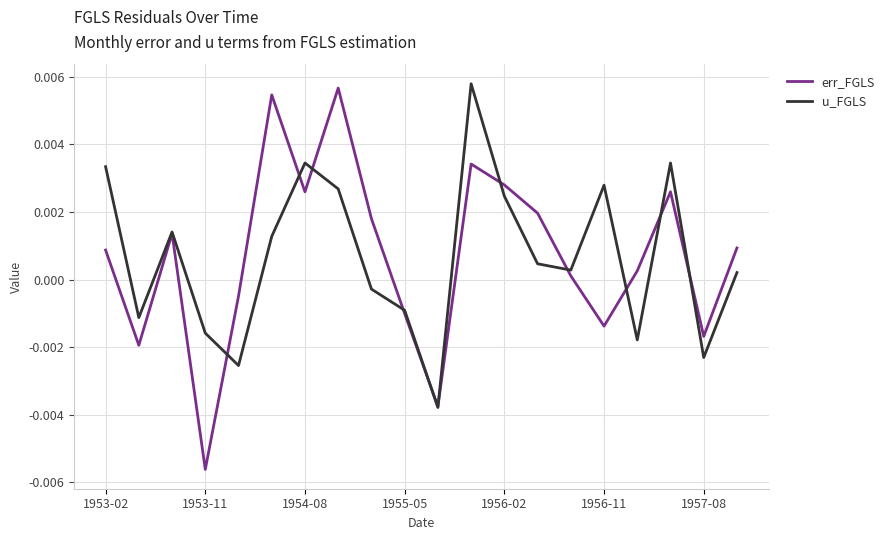

Which series has the largest range (max minus min)?

err_FGLS